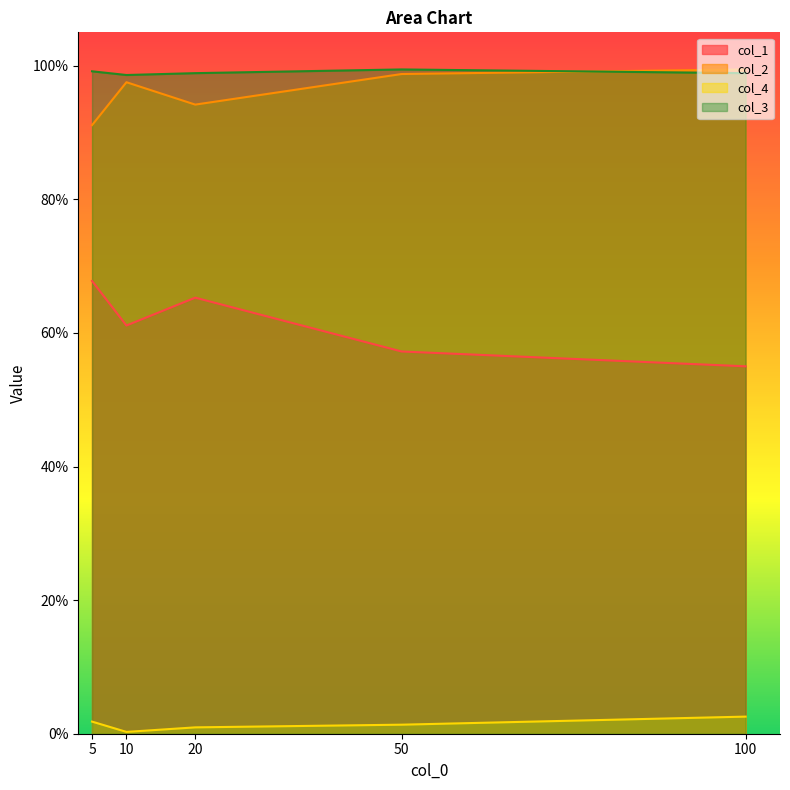

True or false: col_2 and col_4 intersect in this chart.

False